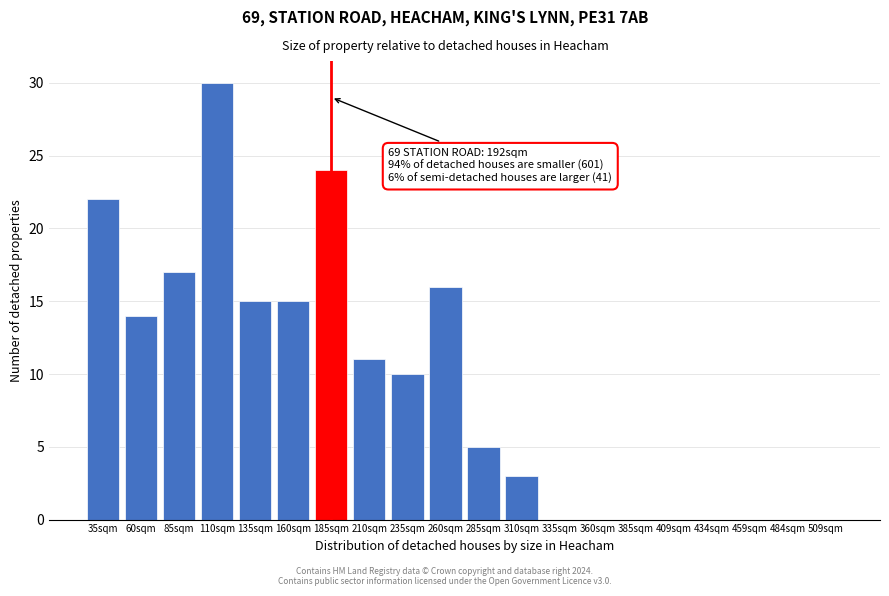

Reading right to left, extract all data points from this chart.

509sqm=0	484sqm=0	459sqm=0	434sqm=0	409sqm=0	385sqm=0	360sqm=0	335sqm=0	310sqm=3	285sqm=5	260sqm=16	235sqm=10	210sqm=11	185sqm=24	160sqm=15	135sqm=15	110sqm=30	85sqm=17	60sqm=14	35sqm=22